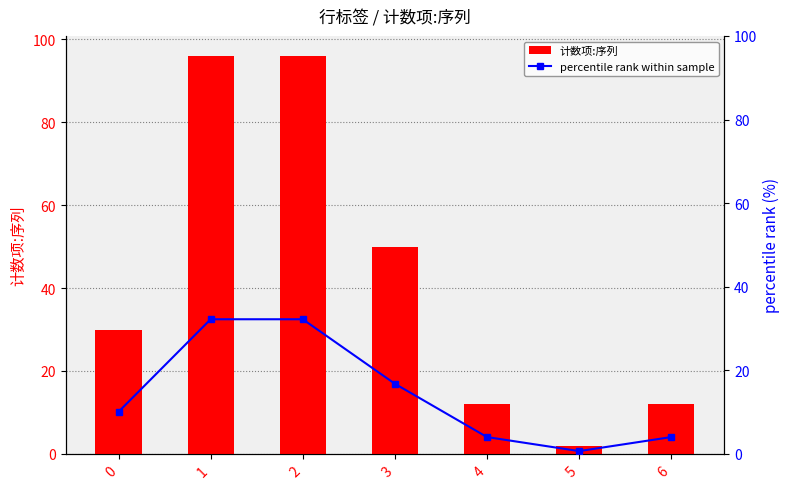

How many series are shown in this chart?

2